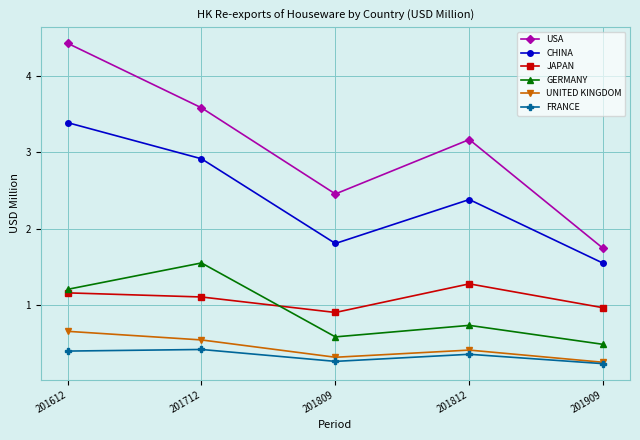

Where is JAPAN nearest to the value 1?

201909